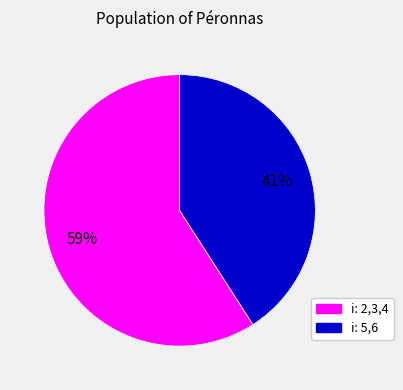

To the nearest percent, what is the difference between the largest and smallest slice percentages?

18%